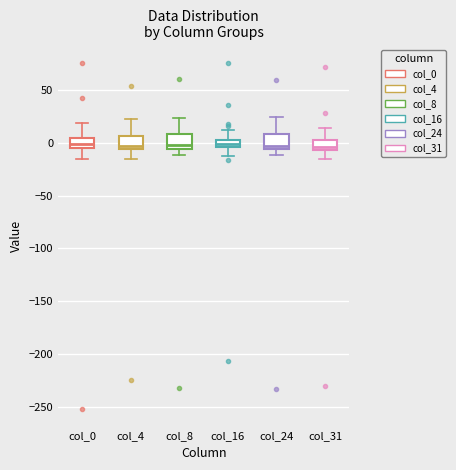

Where is the lower edge of the box for col_16 on the y-axis? The values are not printed on the chart, so give them approximately, as read against the axis.

-5